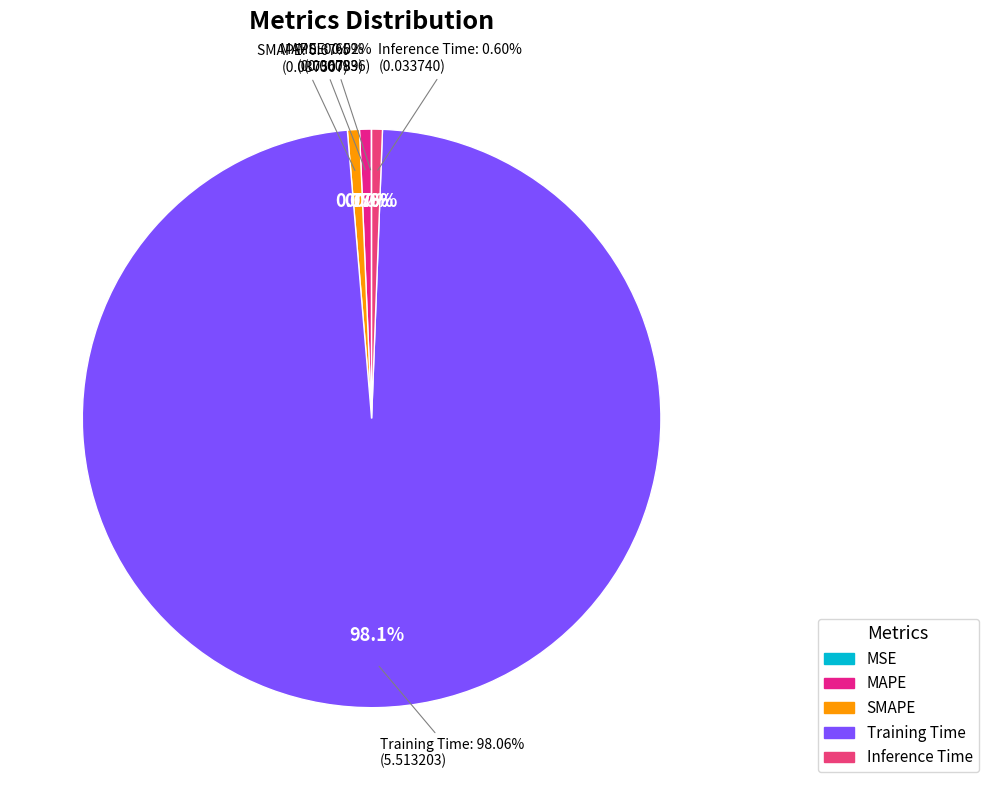

What is the total percentage of Training Time and SMAPE?

98.7%